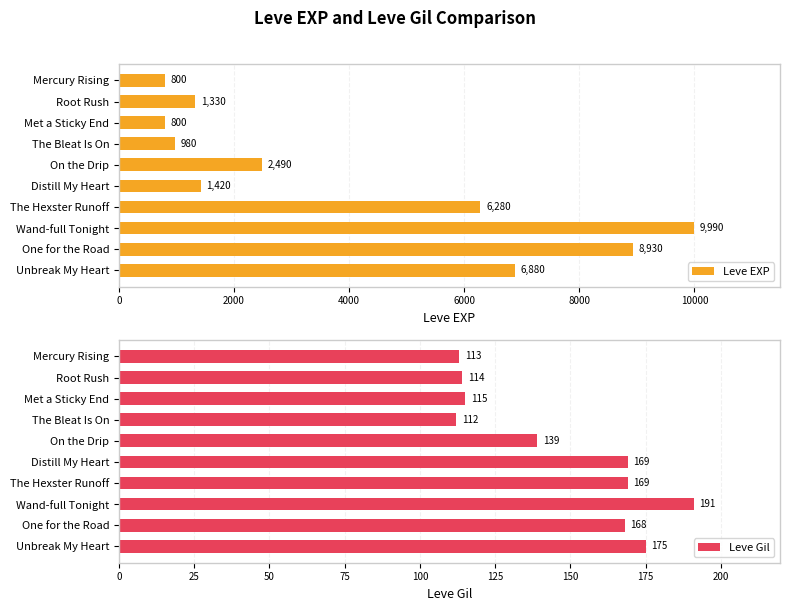

What is the value of the Leve EXP bar at the 9th from the left?

8930